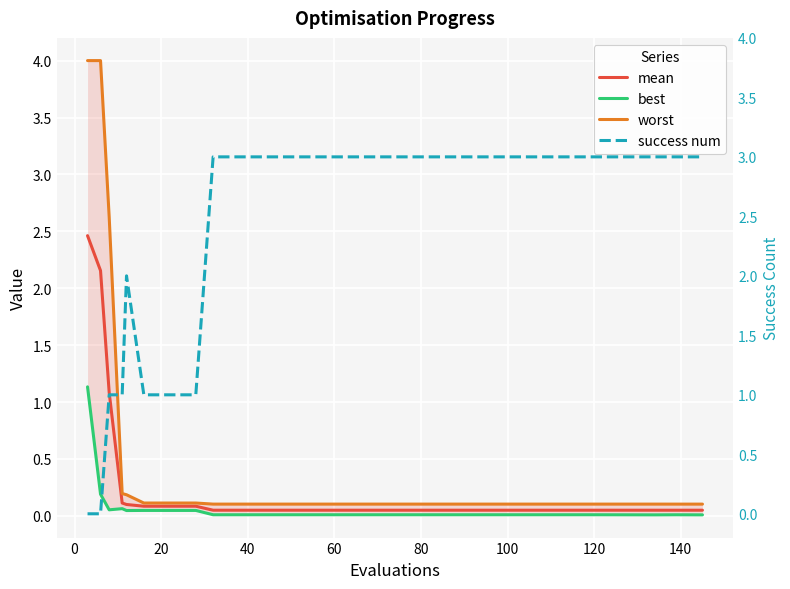

What is the highest value of the best series?

1.1